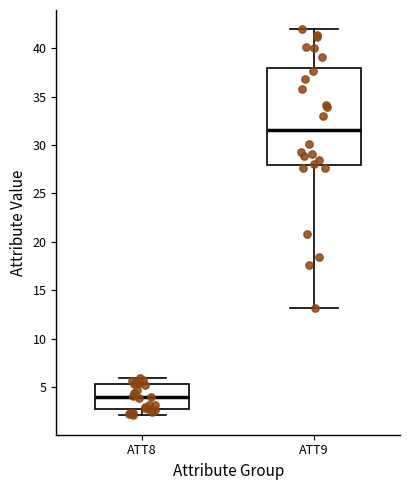

Reading left to right, read every box against the y-axis: the position of its median line, the range the box covers, and the ends of its whiskers. The values are not printed on the chart, so give them approximately, as read against the axis.

ATT8: median 4.0, box 2.5 to 5.5, whiskers 2.0 to 6.0
ATT9: median 31.5, box 28.0 to 38.0, whiskers 13.0 to 42.0